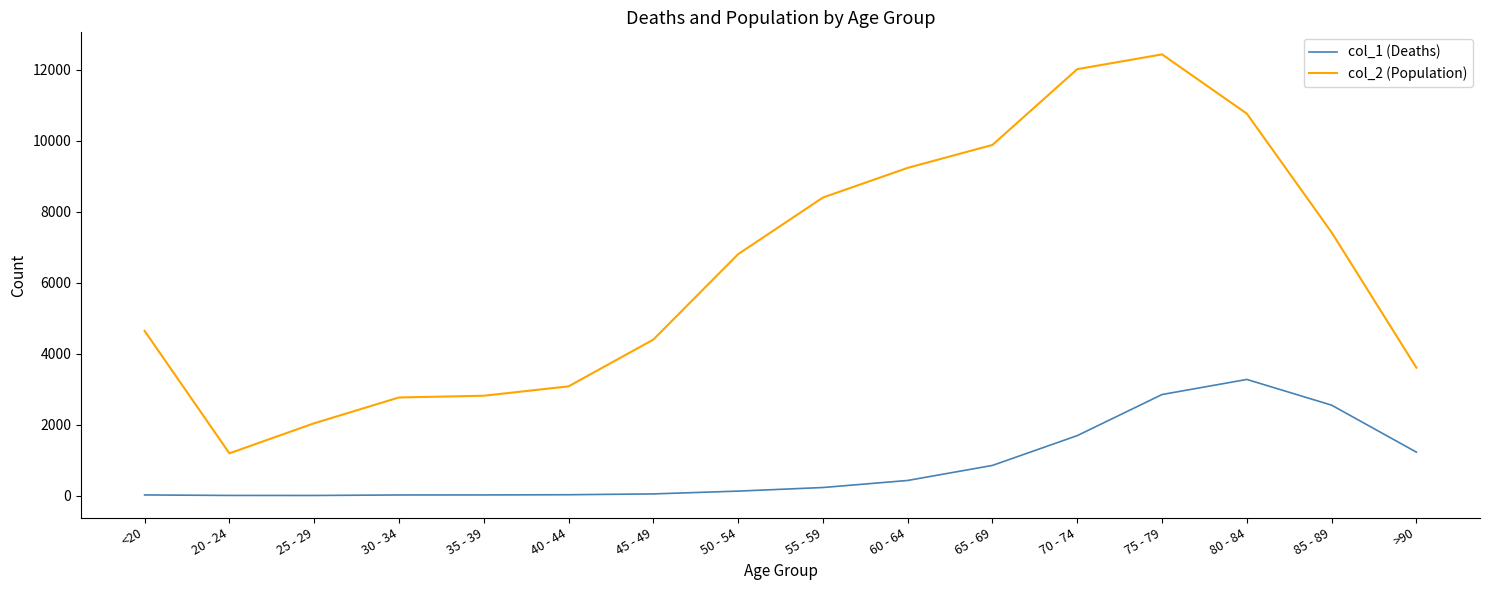

True or false: col_2 (Population) and col_1 (Deaths) intersect in this chart.

False